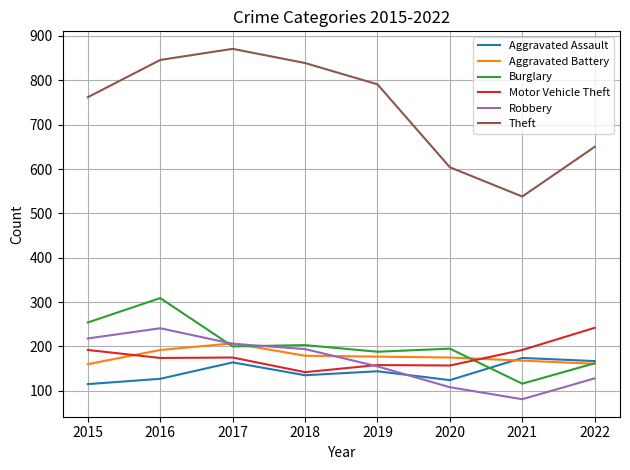

Where do Motor Vehicle Theft and Aggravated Battery first cross each other?

2015 and 2016